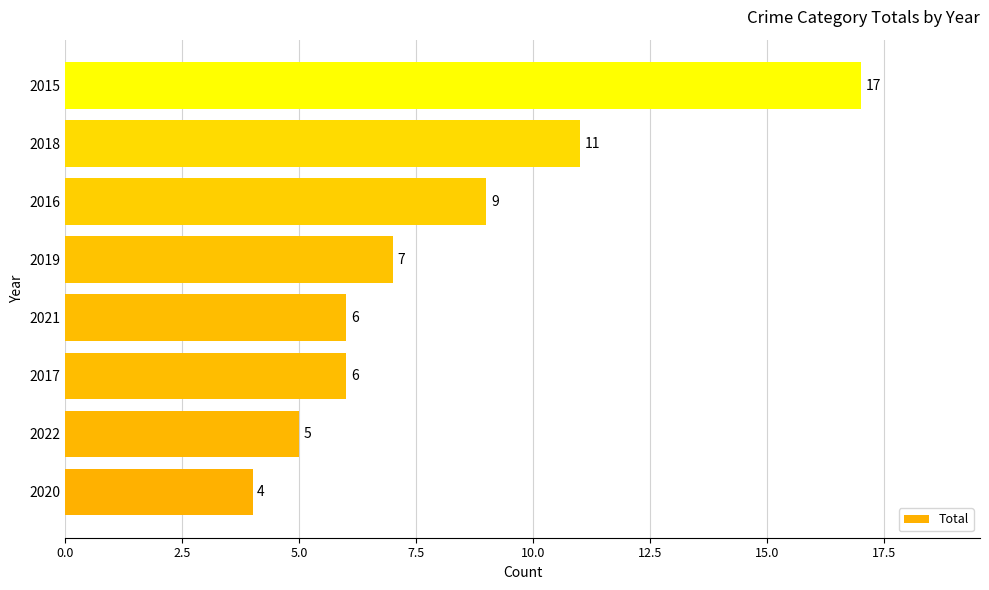

How many data points does each series have?

8